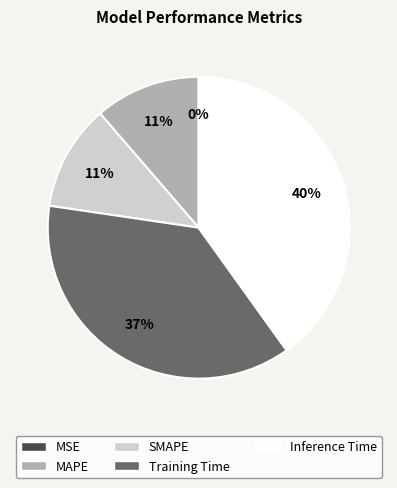

The Training Time slice represents 52% of the pie. True or false?

False